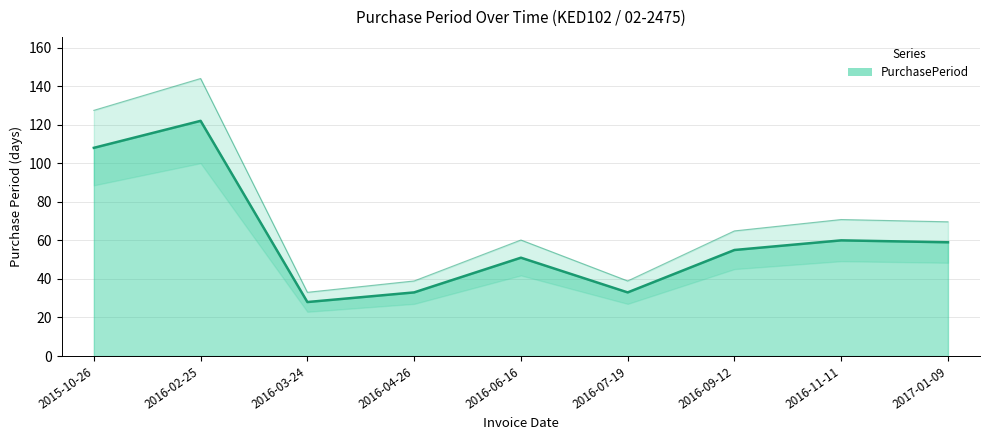

Where does the data first go above 55?

2015-10-26